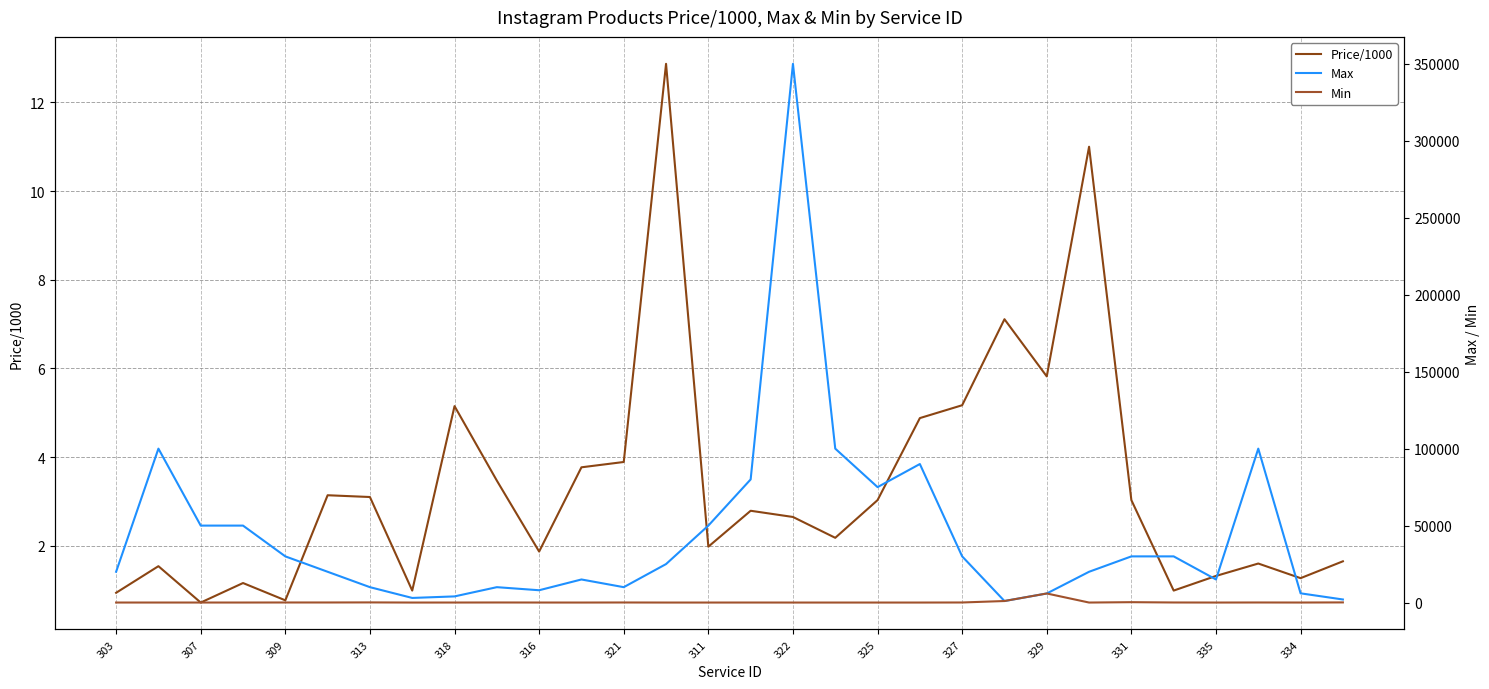

How many lines are shown in the chart?

3